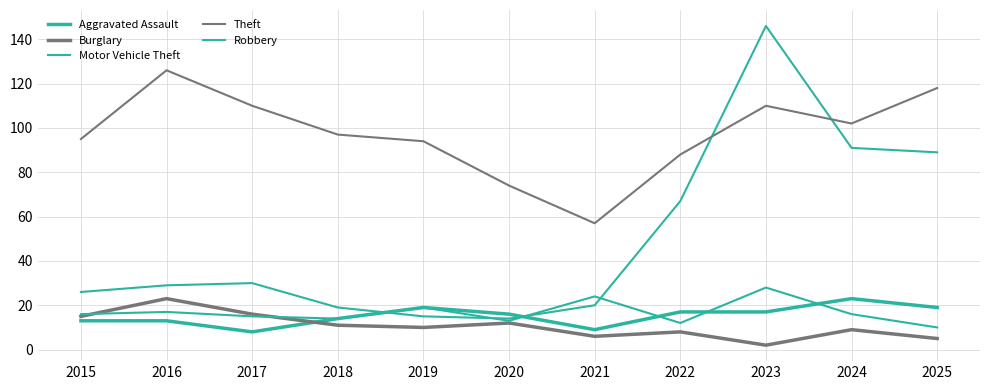

At which category does the chart reach its minimum across all series?

2023